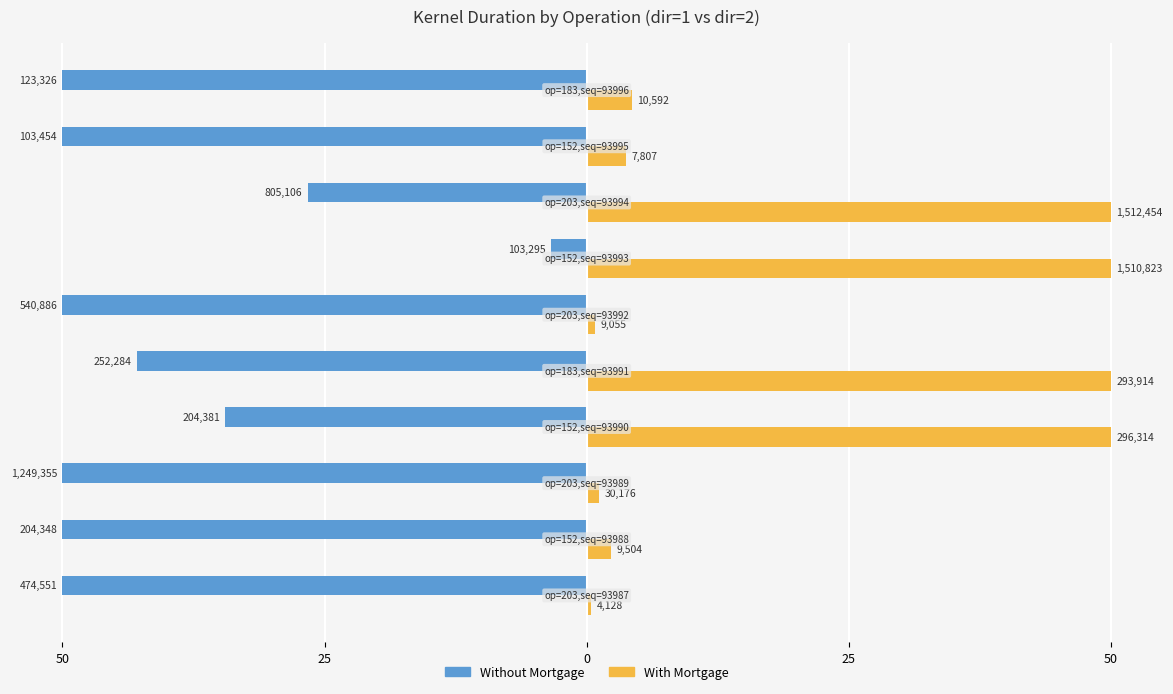

What are all the series names shown in the legend?

Without Mortgage, With Mortgage